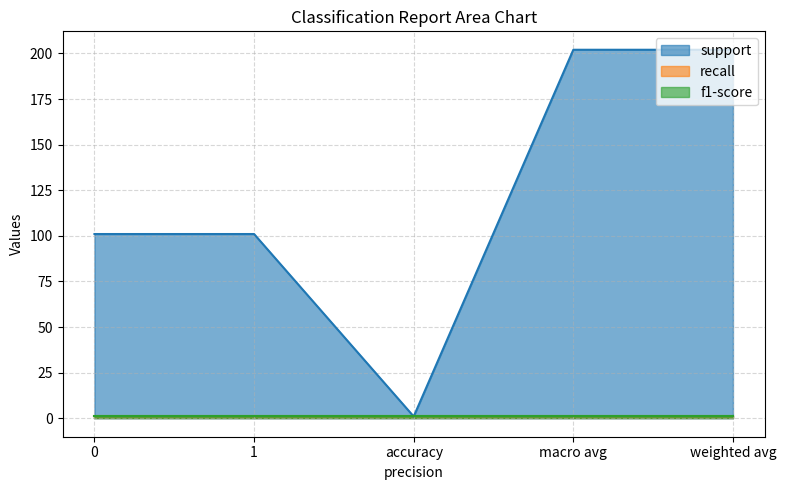

The value of f1-score at macro avg is 2. True or false?

False